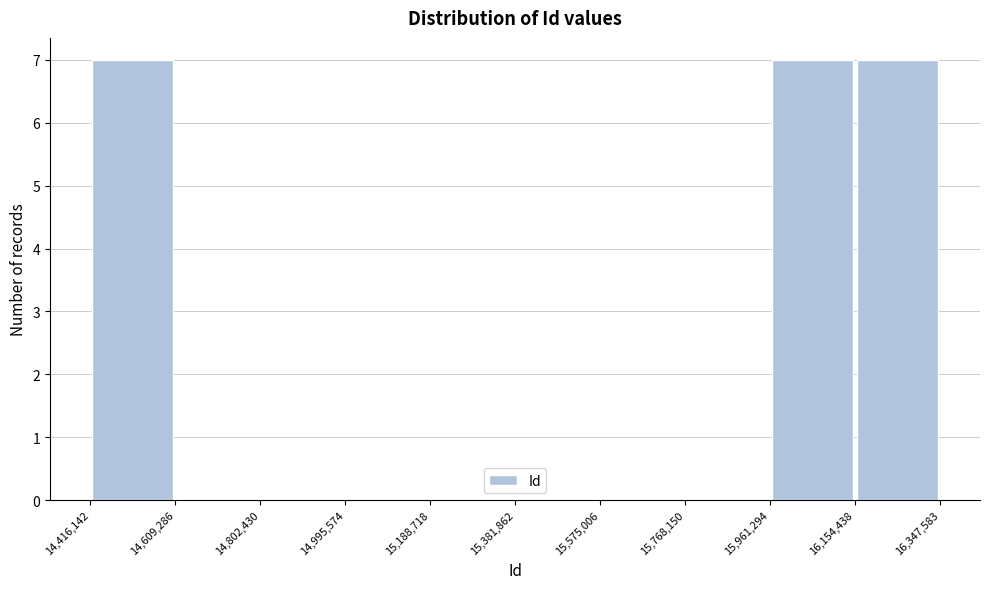

How tall is the bar that spans 16,154,438 to 16,347,583 on the x-axis? The values are not printed on the chart, so give them approximately, as read against the axis.

7